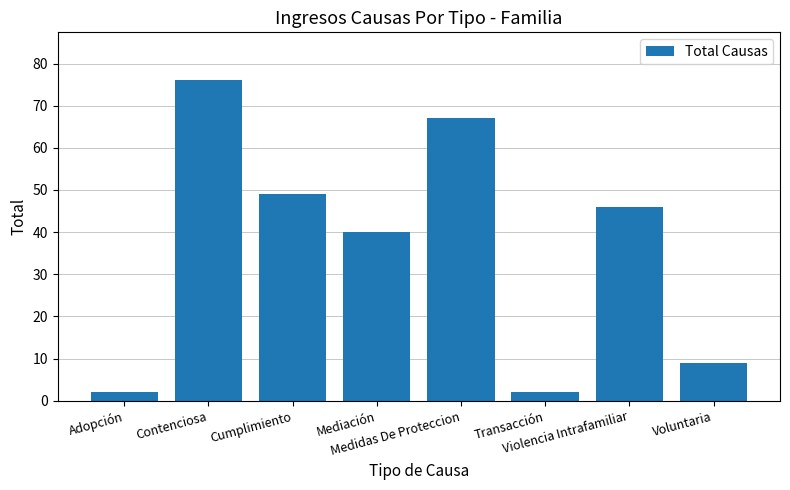

What is the difference between the second highest and minimum values?

65